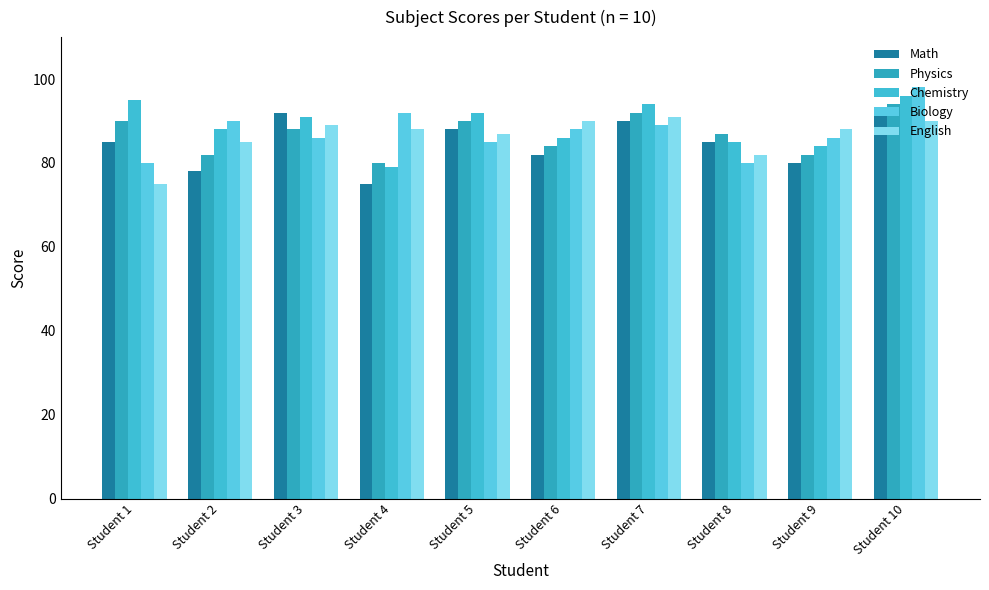

Reading left to right, list all the values displayed in this chart.

Math: Student 1=85	Student 2=78	Student 3=92	Student 4=75	Student 5=88	Student 6=82	Student 7=90	Student 8=85	Student 9=80	Student 10=92
Physics: Student 1=90	Student 2=82	Student 3=88	Student 4=80	Student 5=90	Student 6=84	Student 7=92	Student 8=87	Student 9=82	Student 10=94
Chemistry: Student 1=95	Student 2=88	Student 3=91	Student 4=79	Student 5=92	Student 6=86	Student 7=94	Student 8=85	Student 9=84	Student 10=96
Biology: Student 1=80	Student 2=90	Student 3=86	Student 4=92	Student 5=85	Student 6=88	Student 7=89	Student 8=80	Student 9=86	Student 10=98
English: Student 1=75	Student 2=85	Student 3=89	Student 4=88	Student 5=87	Student 6=90	Student 7=91	Student 8=82	Student 9=88	Student 10=90